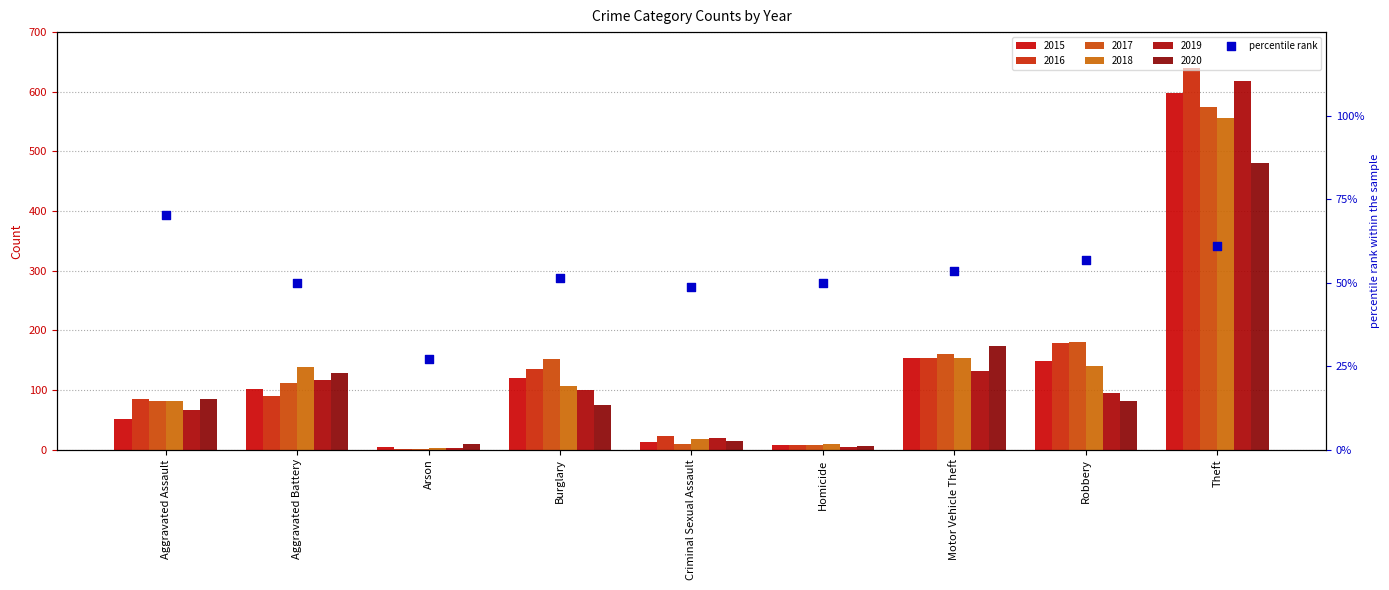

Between Robbery and Aggravated Assault, which is larger?

Aggravated Assault